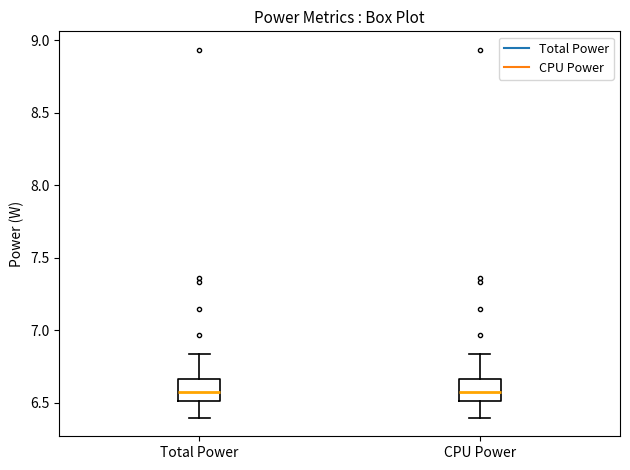

Reading left to right, read every box against the y-axis: the position of its median line, the range the box covers, and the ends of its whiskers. The values are not printed on the chart, so give them approximately, as read against the axis.

Total Power: median 6.60, box 6.50 to 6.65, whiskers 6.40 to 6.85
CPU Power: median 6.60, box 6.50 to 6.65, whiskers 6.40 to 6.85